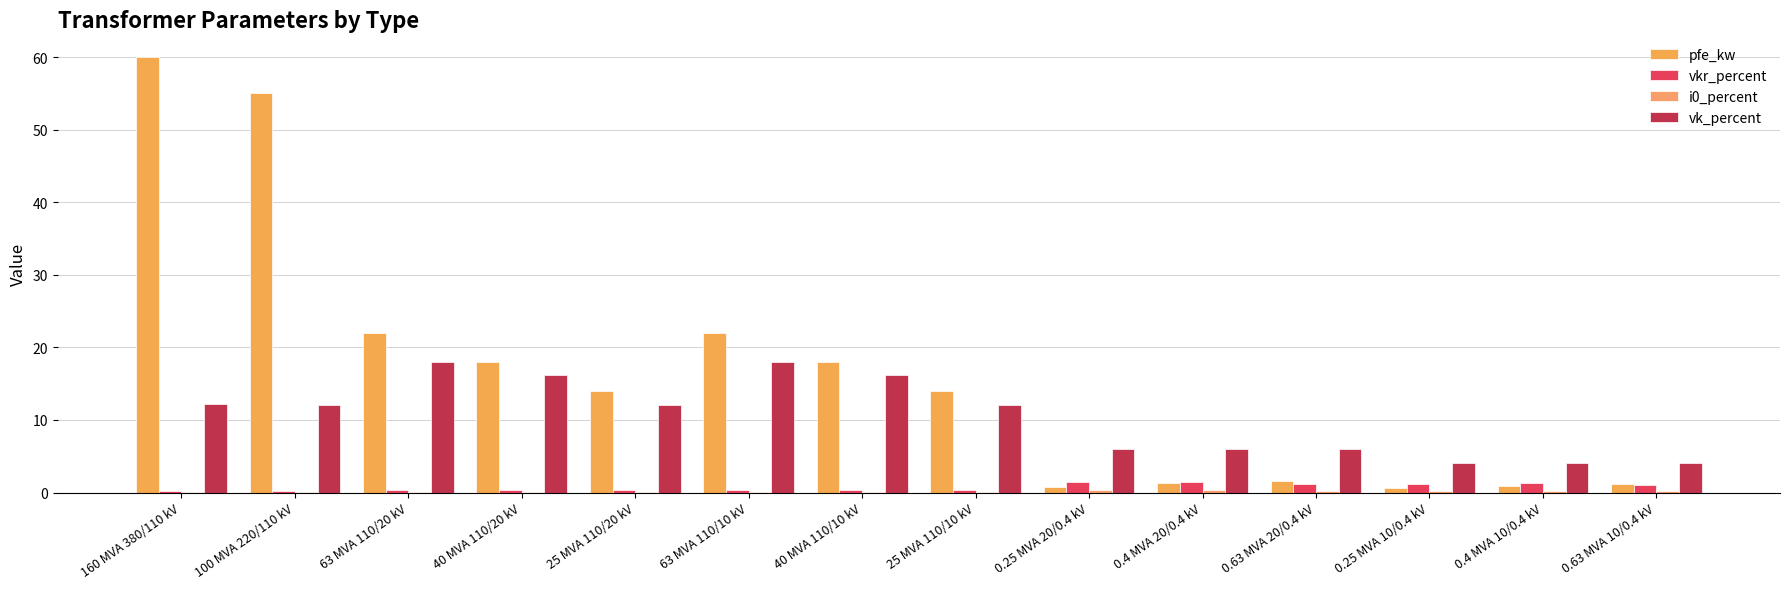

What is the difference between the maximum and second lowest values in the pfe_kw series?

59.2